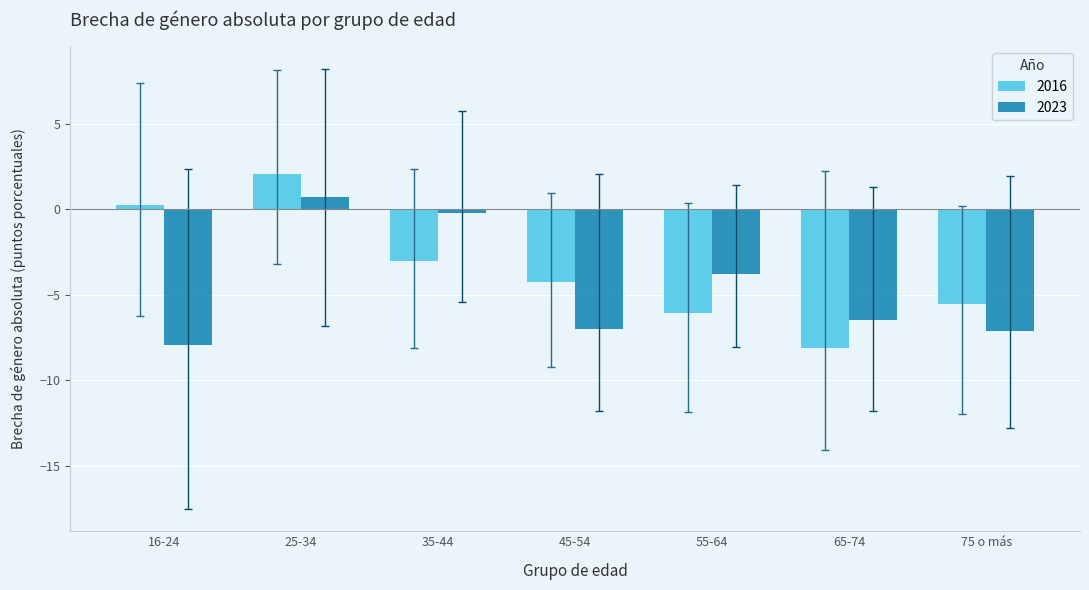

How many negative values does the 2016 series have?

5